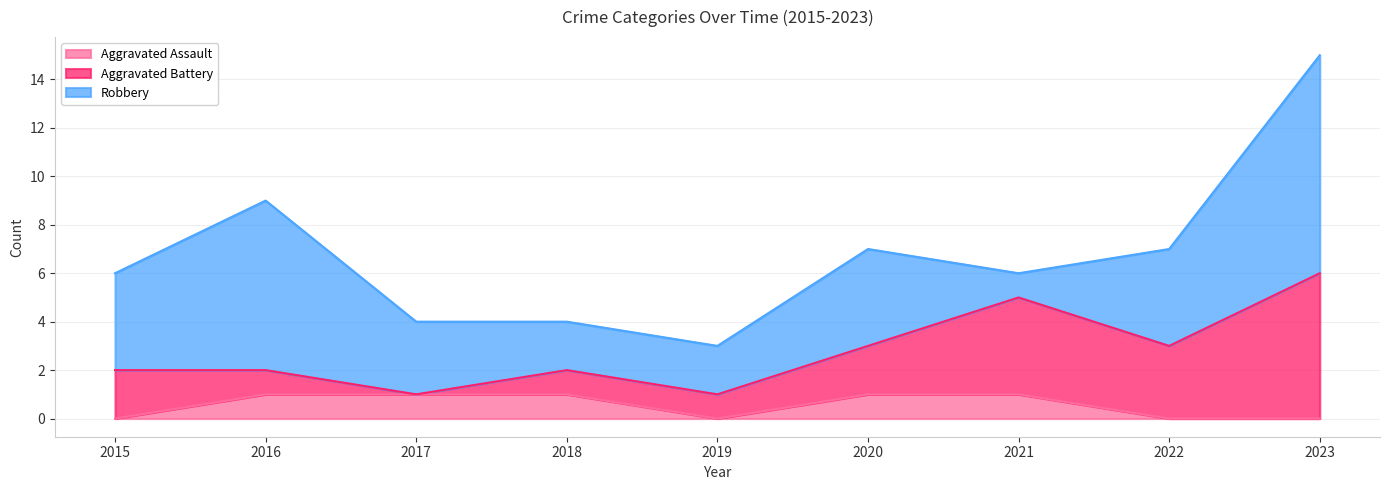

True or false: Robbery and Aggravated Battery cross at least once.

True